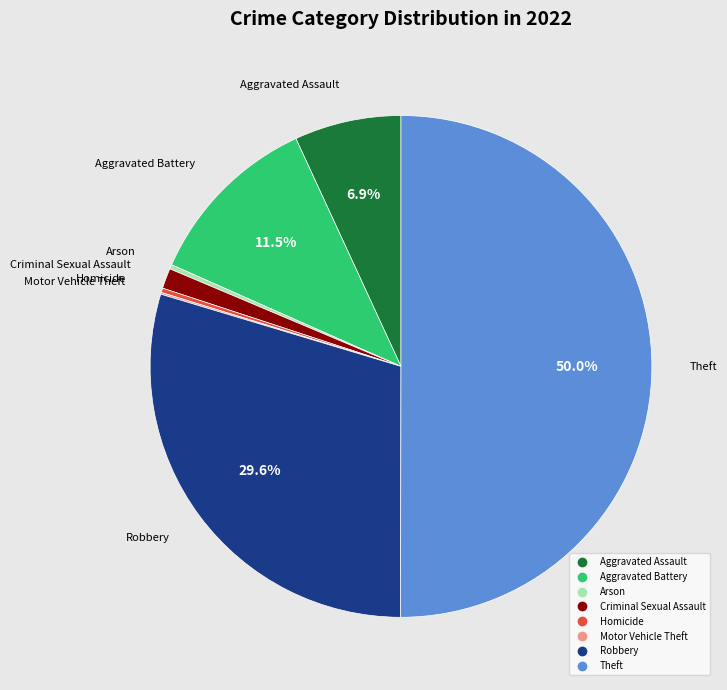

What is the largest slice in the pie chart?

Theft